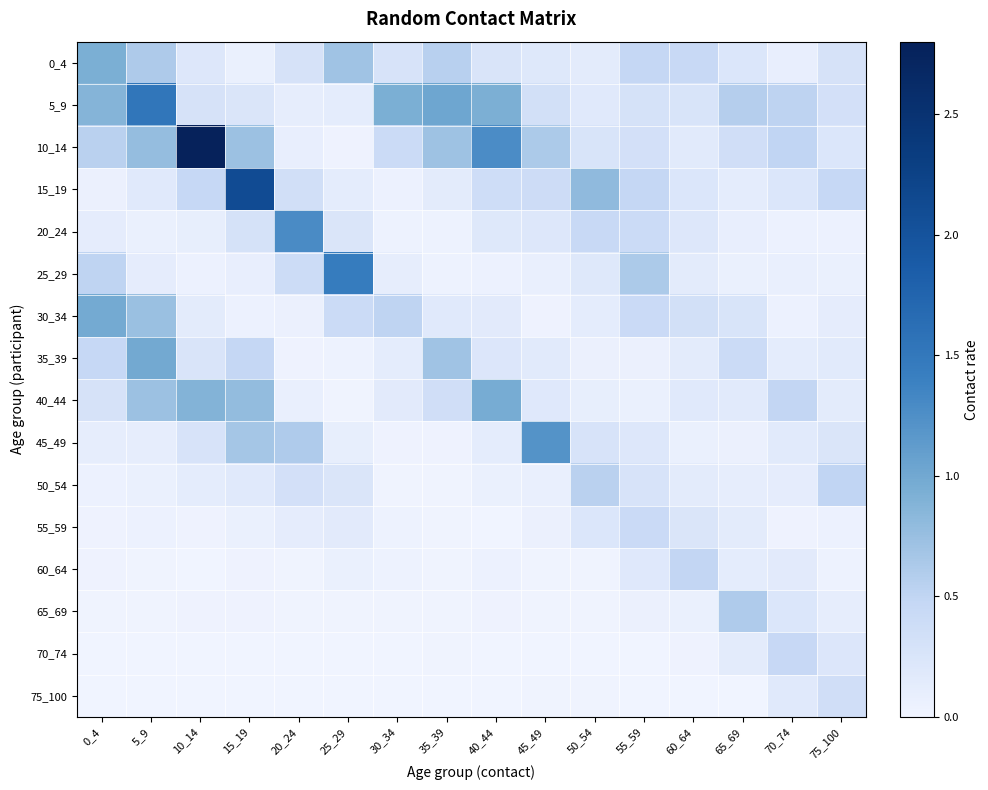

Reading left to right, what are all the values shown in this chart?

0_4: 0_4=0.9	5_9=0.6	10_14=0.2	15_19=0.1	20_24=0.3	25_29=0.7	30_34=0.3	35_39=0.5	40_44=0.3	45_49=0.2	50_54=0.2	55_59=0.5	60_64=0.4	65_69=0.2	70_74=0.1	75_100=0.3
5_9: 0_4=0.9	5_9=1.5	10_14=0.3	15_19=0.2	20_24=0.1	25_29=0.1	30_34=0.9	35_39=1.0	40_44=0.9	45_49=0.3	50_54=0.2	55_59=0.3	60_64=0.3	65_69=0.6	70_74=0.5	75_100=0.3
10_14: 0_4=0.5	5_9=0.8	10_14=2.8	15_19=0.7	20_24=0.1	25_29=0.0	30_34=0.4	35_39=0.7	40_44=1.3	45_49=0.6	50_54=0.3	55_59=0.3	60_64=0.2	65_69=0.4	70_74=0.5	75_100=0.2
15_19: 0_4=0.1	5_9=0.2	10_14=0.5	15_19=2.1	20_24=0.3	25_29=0.1	30_34=0.0	35_39=0.1	40_44=0.4	45_49=0.4	50_54=0.8	55_59=0.5	60_64=0.2	65_69=0.1	70_74=0.2	75_100=0.5
20_24: 0_4=0.1	5_9=0.1	10_14=0.1	15_19=0.3	20_24=1.3	25_29=0.2	30_34=0.0	35_39=0.0	40_44=0.2	45_49=0.2	50_54=0.4	55_59=0.4	60_64=0.2	65_69=0.1	70_74=0.1	75_100=0.0
25_29: 0_4=0.5	5_9=0.1	10_14=0.1	15_19=0.1	20_24=0.4	25_29=1.4	30_34=0.1	35_39=0.0	40_44=0.0	45_49=0.1	50_54=0.2	55_59=0.6	60_64=0.1	65_69=0.1	70_74=0.1	75_100=0.1
30_34: 0_4=1.0	5_9=0.7	10_14=0.1	15_19=0.0	20_24=0.1	25_29=0.4	30_34=0.5	35_39=0.2	40_44=0.2	45_49=0.0	50_54=0.1	55_59=0.4	60_64=0.3	65_69=0.3	70_74=0.1	75_100=0.1
35_39: 0_4=0.5	5_9=1.0	10_14=0.3	15_19=0.5	20_24=0.0	25_29=0.0	30_34=0.1	35_39=0.7	40_44=0.2	45_49=0.2	50_54=0.1	55_59=0.1	60_64=0.1	65_69=0.4	70_74=0.1	75_100=0.2
40_44: 0_4=0.3	5_9=0.7	10_14=0.9	15_19=0.8	20_24=0.1	25_29=0.0	30_34=0.2	35_39=0.4	40_44=1.0	45_49=0.2	50_54=0.1	55_59=0.1	60_64=0.2	65_69=0.2	70_74=0.5	75_100=0.1
45_49: 0_4=0.1	5_9=0.1	10_14=0.3	15_19=0.7	20_24=0.6	25_29=0.1	30_34=0.0	35_39=0.0	40_44=0.1	45_49=1.2	50_54=0.3	55_59=0.2	60_64=0.1	65_69=0.1	70_74=0.2	75_100=0.2
50_54: 0_4=0.1	5_9=0.1	10_14=0.1	15_19=0.2	20_24=0.3	25_29=0.2	30_34=0.0	35_39=0.0	40_44=0.1	45_49=0.1	50_54=0.5	55_59=0.3	60_64=0.1	65_69=0.1	70_74=0.1	75_100=0.5
55_59: 0_4=0.0	5_9=0.0	10_14=0.0	15_19=0.1	20_24=0.1	25_29=0.2	30_34=0.0	35_39=0.0	40_44=0.0	45_49=0.1	50_54=0.2	55_59=0.4	60_64=0.2	65_69=0.2	70_74=0.0	75_100=0.0
60_64: 0_4=0.0	5_9=0.0	10_14=0.0	15_19=0.0	20_24=0.0	25_29=0.1	30_34=0.0	35_39=0.0	40_44=0.0	45_49=0.0	50_54=0.0	55_59=0.2	60_64=0.5	65_69=0.1	70_74=0.2	75_100=0.0
65_69: 0_4=0.0	5_9=0.0	10_14=0.0	15_19=0.0	20_24=0.0	25_29=0.0	30_34=0.0	35_39=0.0	40_44=0.0	45_49=0.0	50_54=0.0	55_59=0.1	60_64=0.1	65_69=0.6	70_74=0.2	75_100=0.1
70_74: 0_4=0.0	5_9=0.0	10_14=0.0	15_19=0.0	20_24=0.0	25_29=0.0	30_34=0.0	35_39=0.0	40_44=0.0	45_49=0.0	50_54=0.0	55_59=0.0	60_64=0.0	65_69=0.1	70_74=0.5	75_100=0.2
75_100: 0_4=0.0	5_9=0.0	10_14=0.0	15_19=0.0	20_24=0.0	25_29=0.0	30_34=0.0	35_39=0.0	40_44=0.0	45_49=0.0	50_54=0.0	55_59=0.0	60_64=0.0	65_69=0.0	70_74=0.2	75_100=0.4